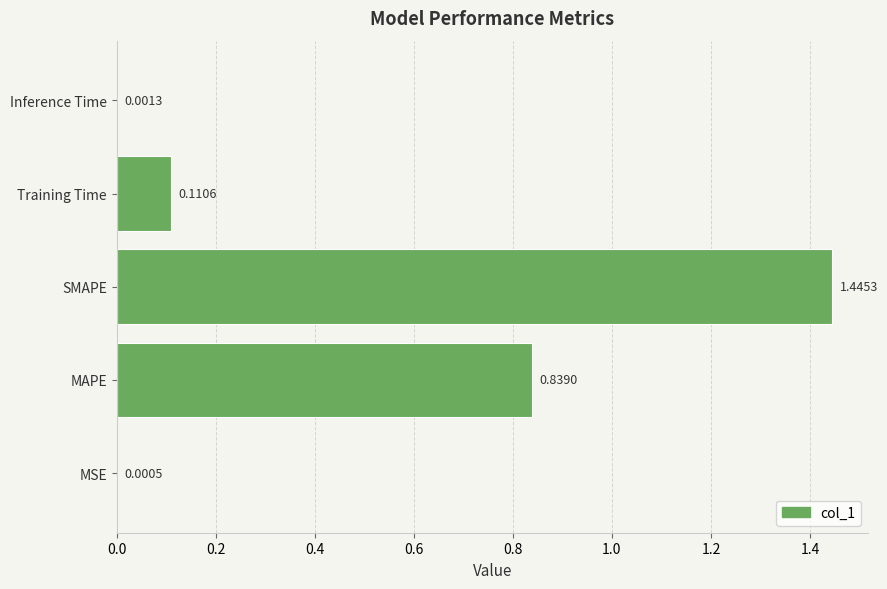

At which label is the value closest to 0?

MSE